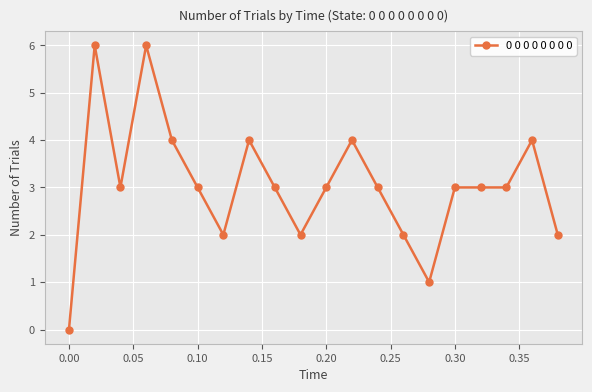

What is the value of the 10th point from the left?

2